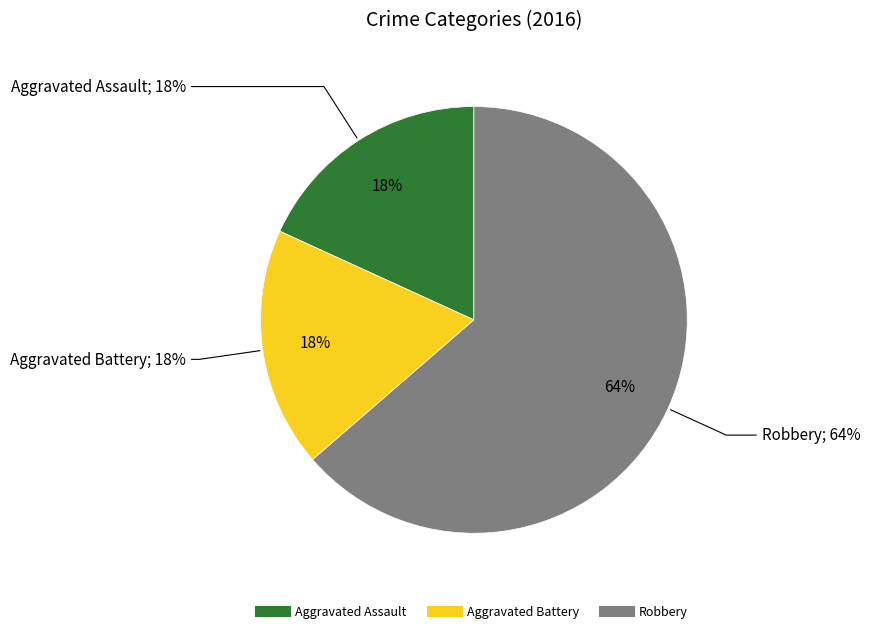

Which has a higher value, Robbery or Aggravated Assault?

Robbery